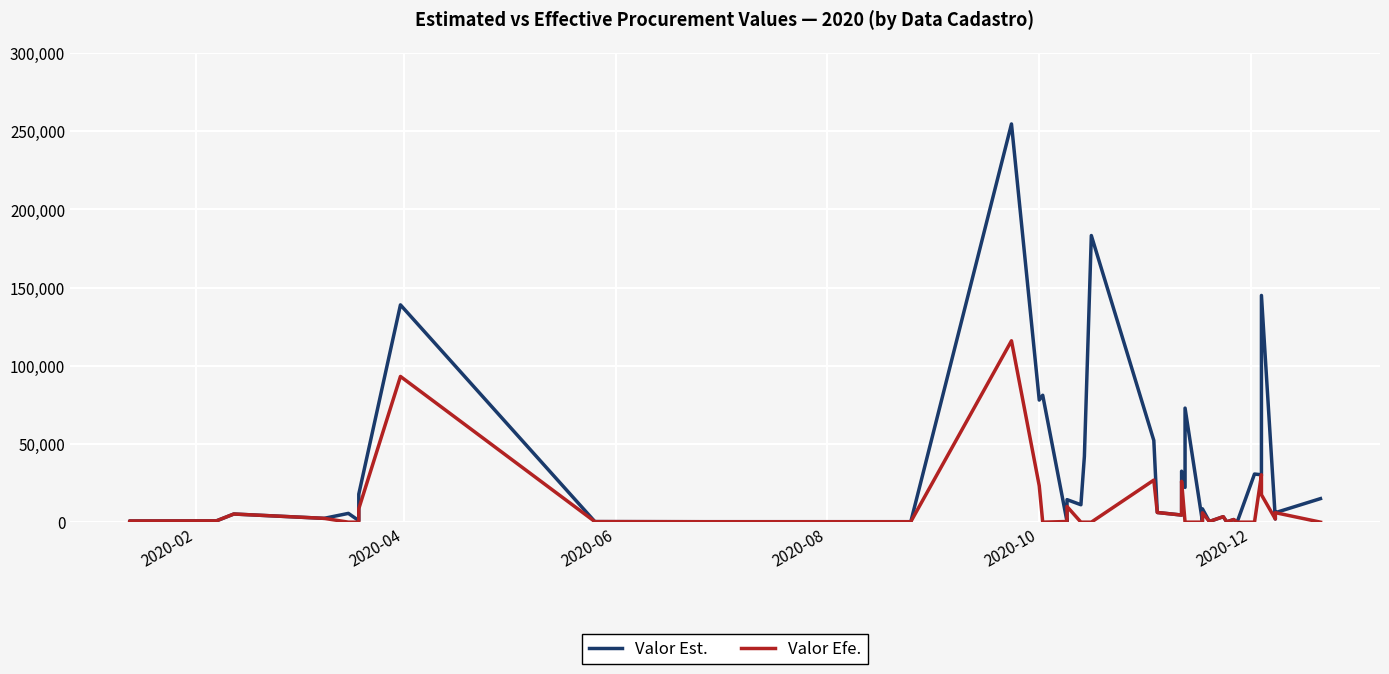

What is the difference between the second highest and second lowest values in the Valor Efe. series?

93199.9